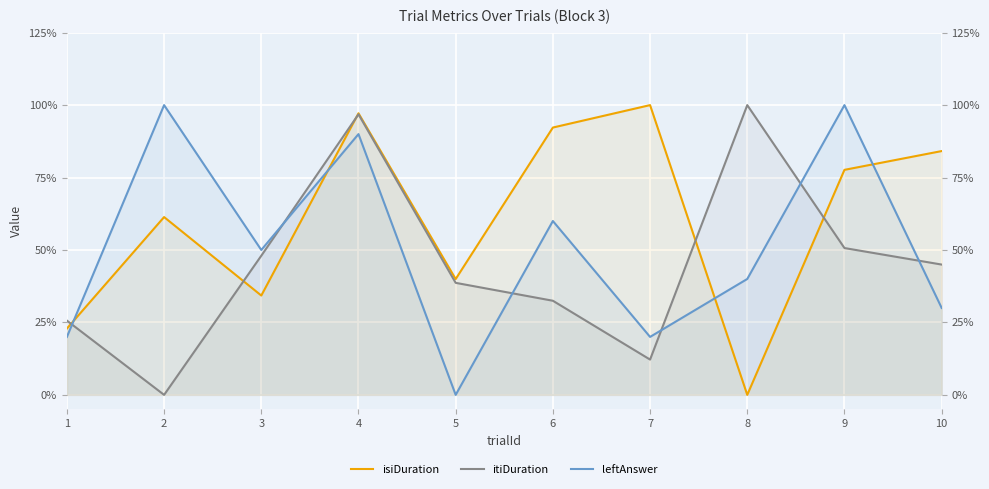

At which label is itiDuration closest to 0?

2